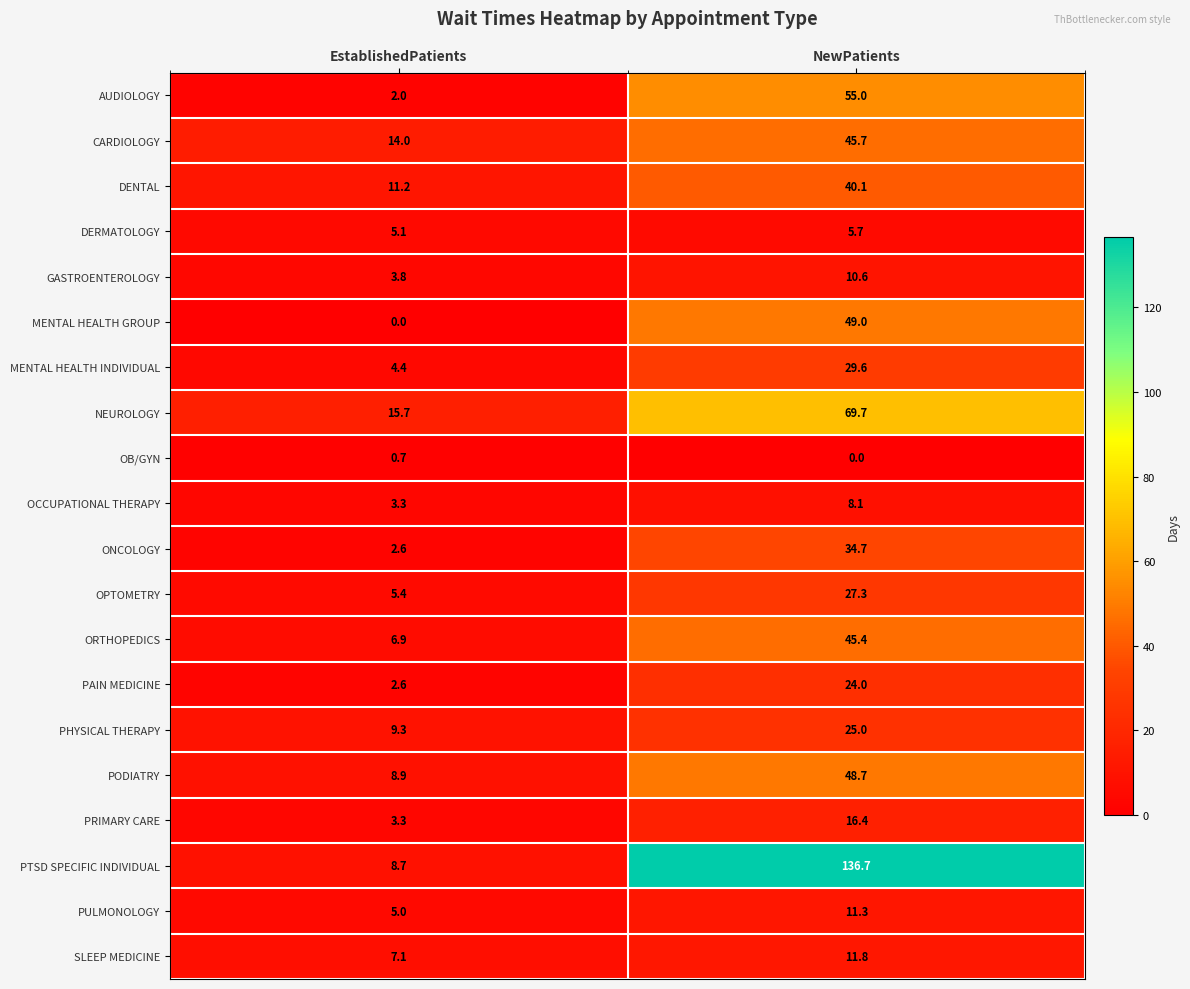

At which label does PTSD SPECIFIC INDIVIDUAL reach its minimum?

EstablishedPatients